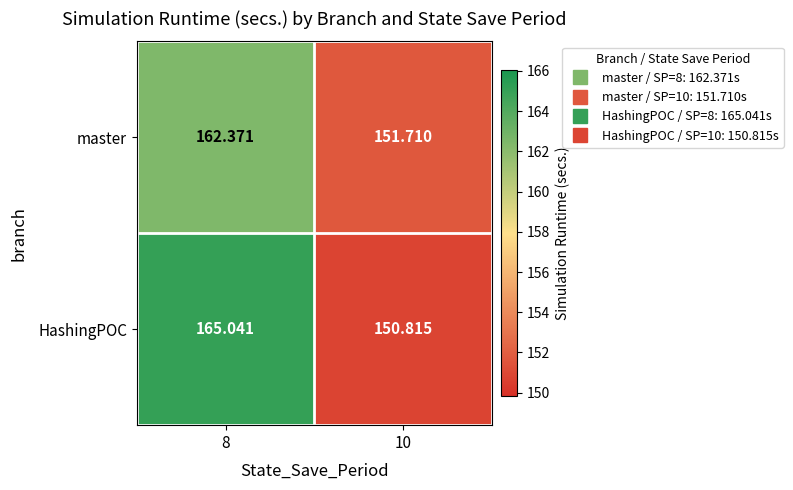

Which series has the widest spread of values?

HashingPOC